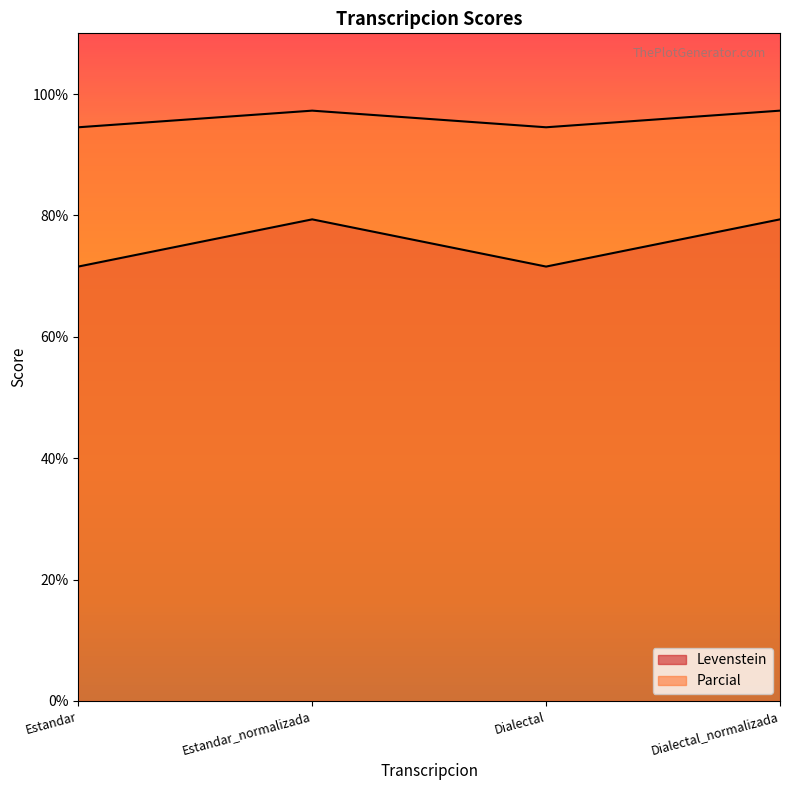

List the labels in order of Levenstein value, smallest first.

Estandar, Dialectal, Estandar_normalizada, Dialectal_normalizada